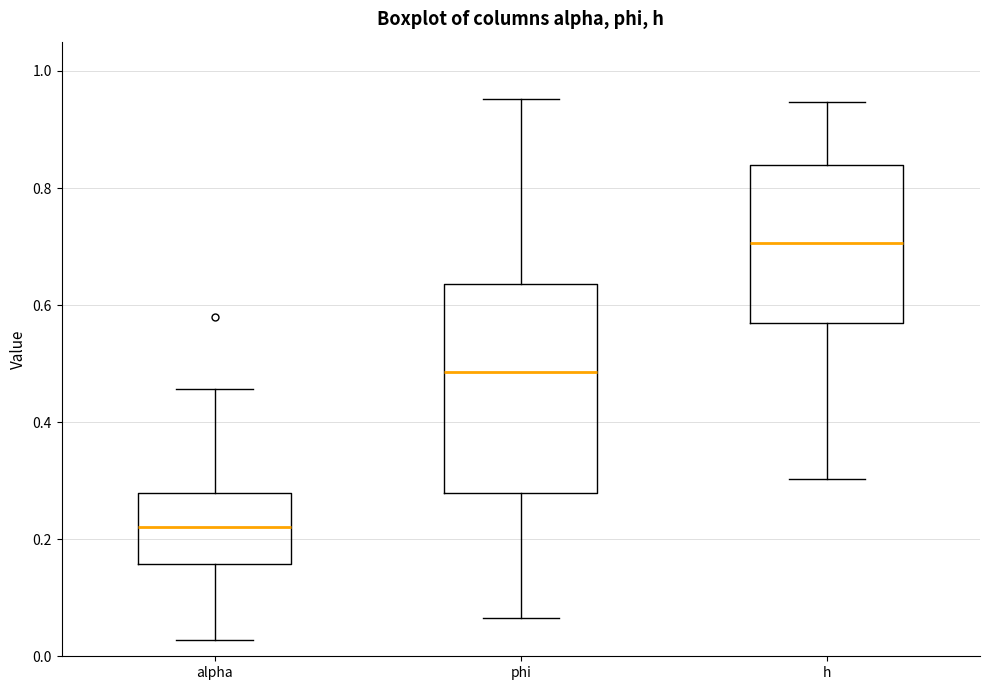

Comparing the boxes themselves (not the whiskers), which one is the tallest?

phi